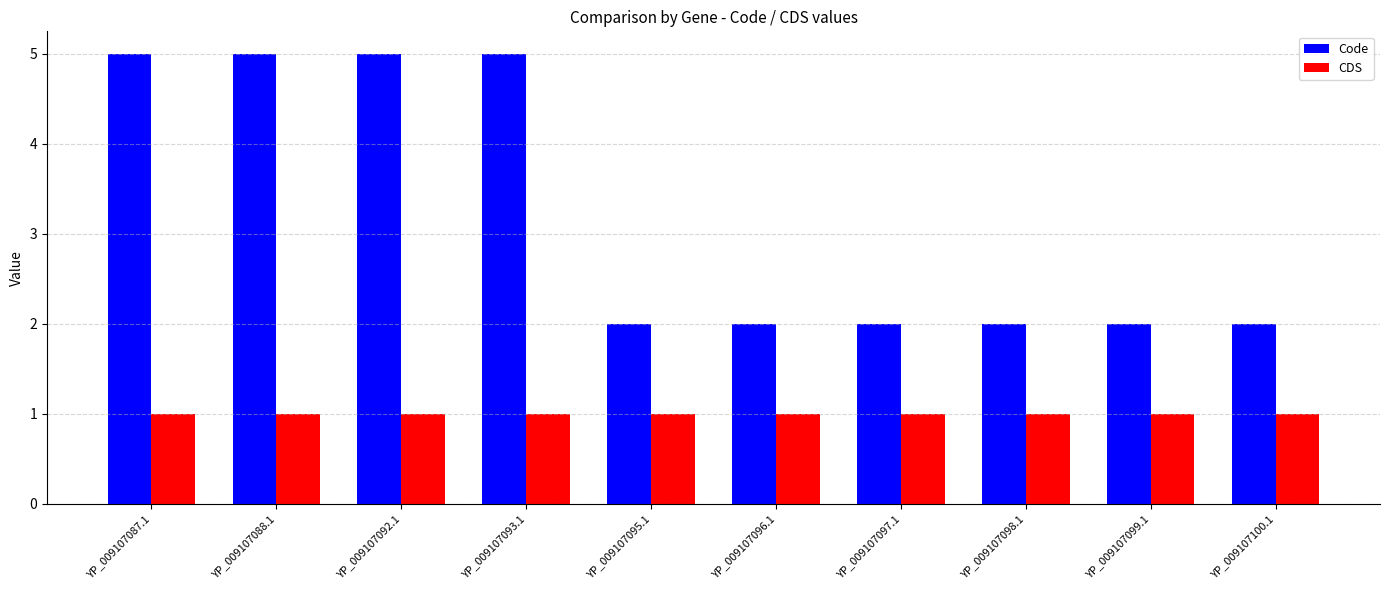

Reading right to left, extract all data points from this chart.

Code: YP_009107100.1=2	YP_009107099.1=2	YP_009107098.1=2	YP_009107097.1=2	YP_009107096.1=2	YP_009107095.1=2	YP_009107093.1=5	YP_009107092.1=5	YP_009107088.1=5	YP_009107087.1=5
CDS: YP_009107100.1=1	YP_009107099.1=1	YP_009107098.1=1	YP_009107097.1=1	YP_009107096.1=1	YP_009107095.1=1	YP_009107093.1=1	YP_009107092.1=1	YP_009107088.1=1	YP_009107087.1=1